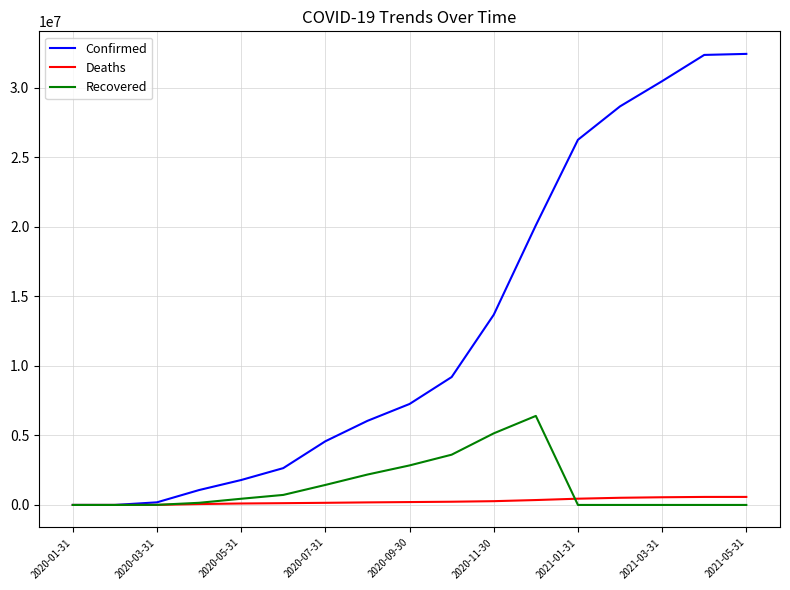

At how many categories does at least one series exceed 20914090?

5